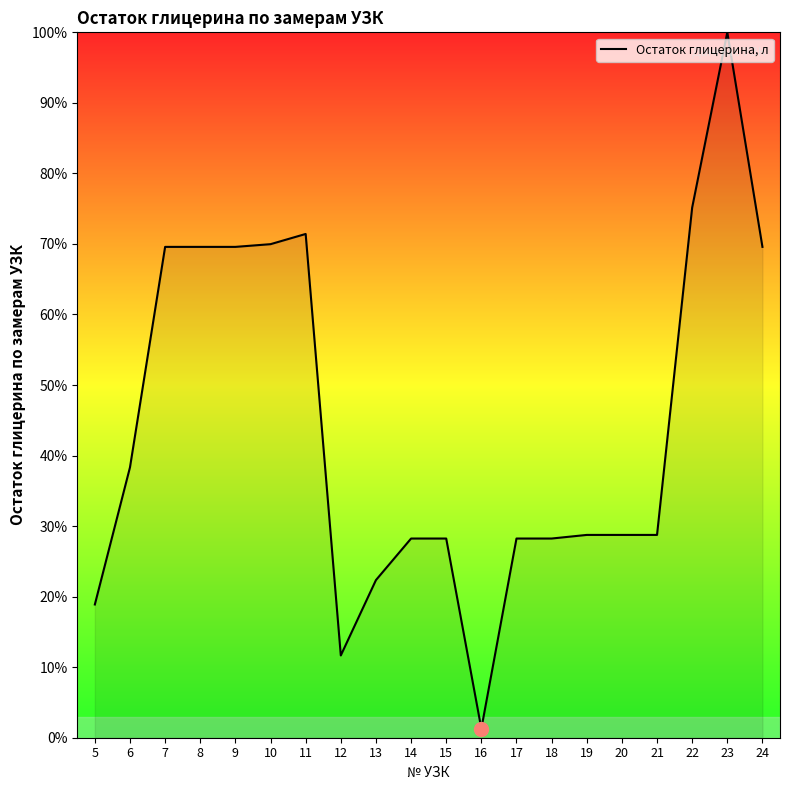

True or false: the data shows 28.8 at 19.

True